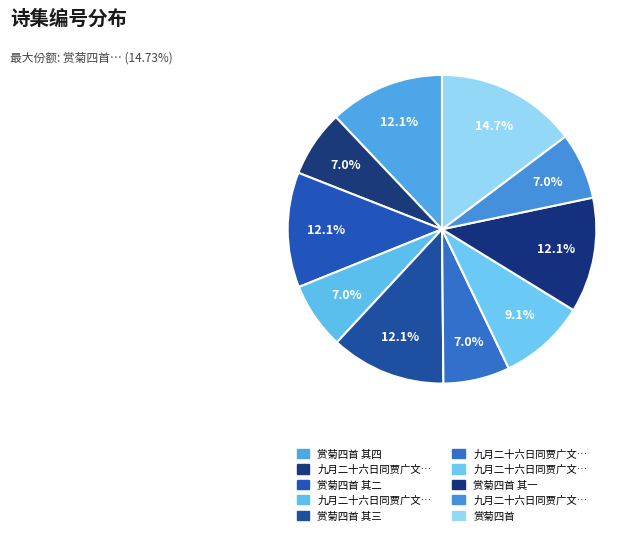

To the nearest percent, what is the difference between the largest and smallest slice percentages?

8%